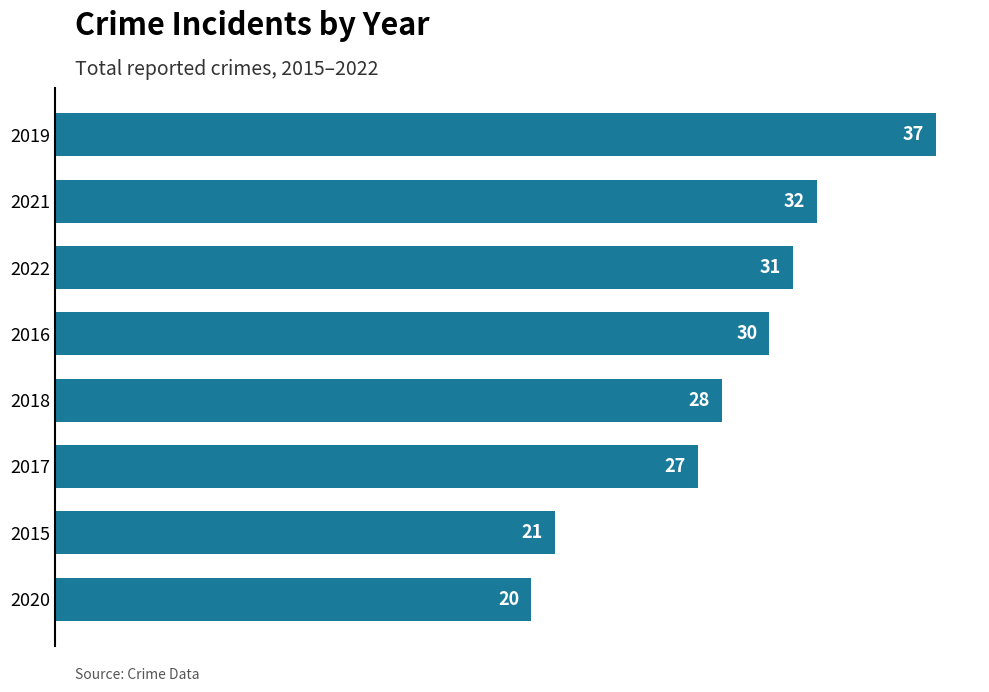

List the labels in order of value, smallest first.

2020, 2015, 2017, 2018, 2016, 2022, 2021, 2019